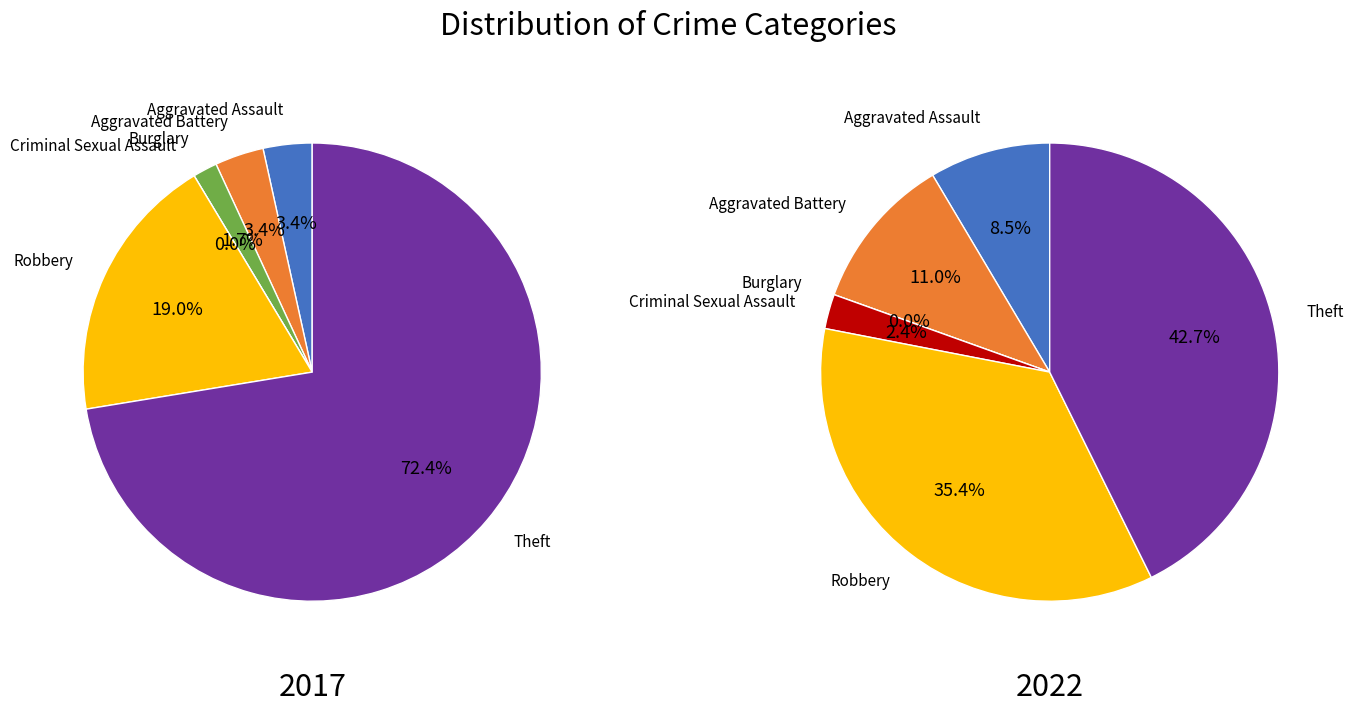

Is it true that 2 is 0% of the pie?

True